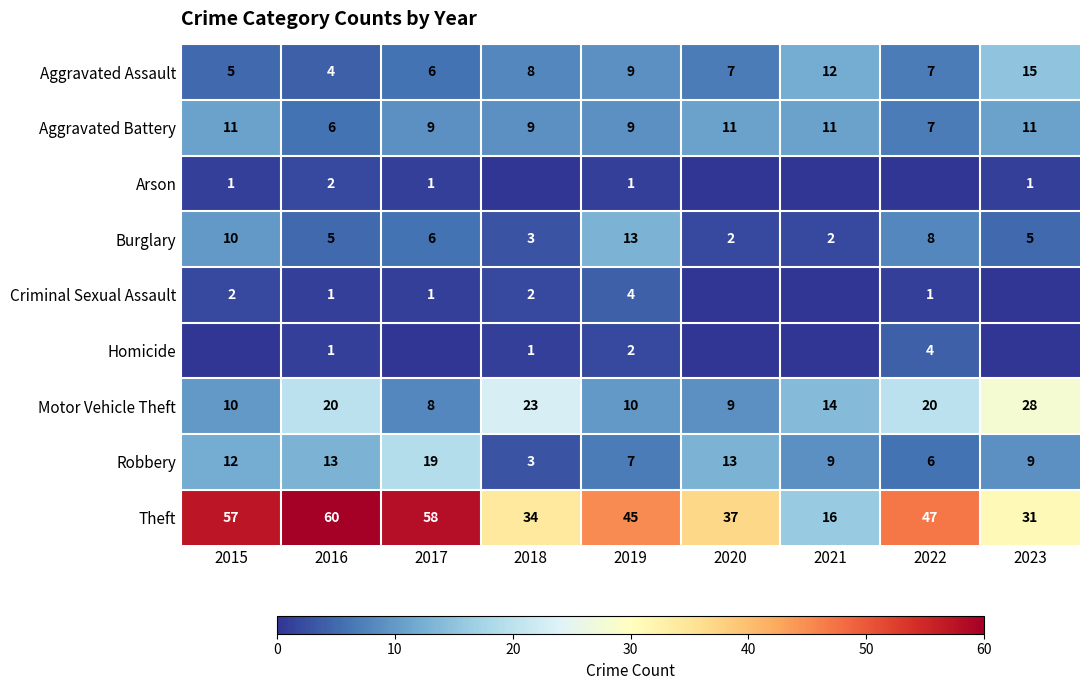

What is the difference between the maximum and minimum values in the Motor Vehicle Theft series?

20